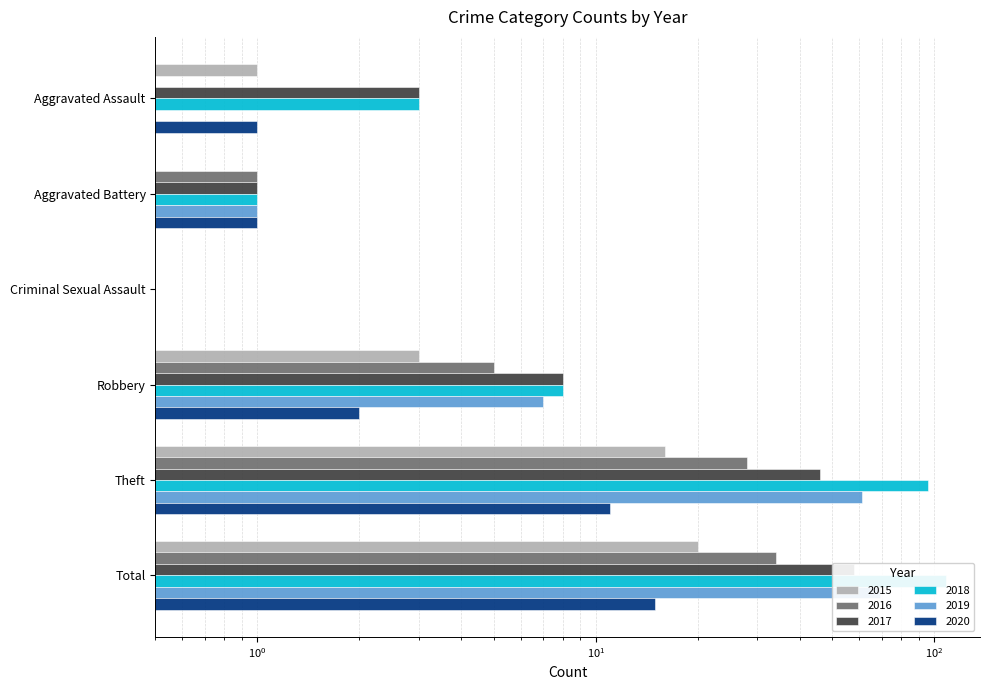

Which label corresponds to the largest value in the chart?

Total